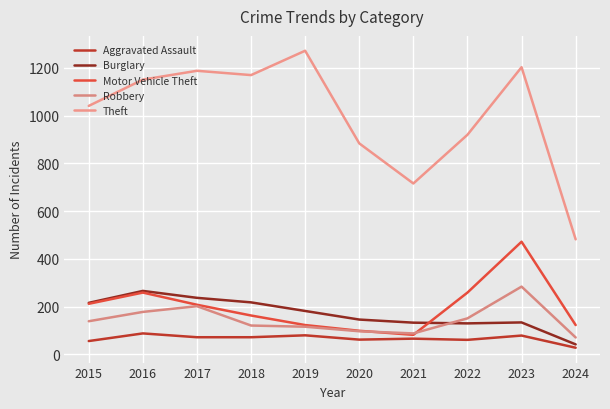

At which label does Theft reach its minimum?

2024